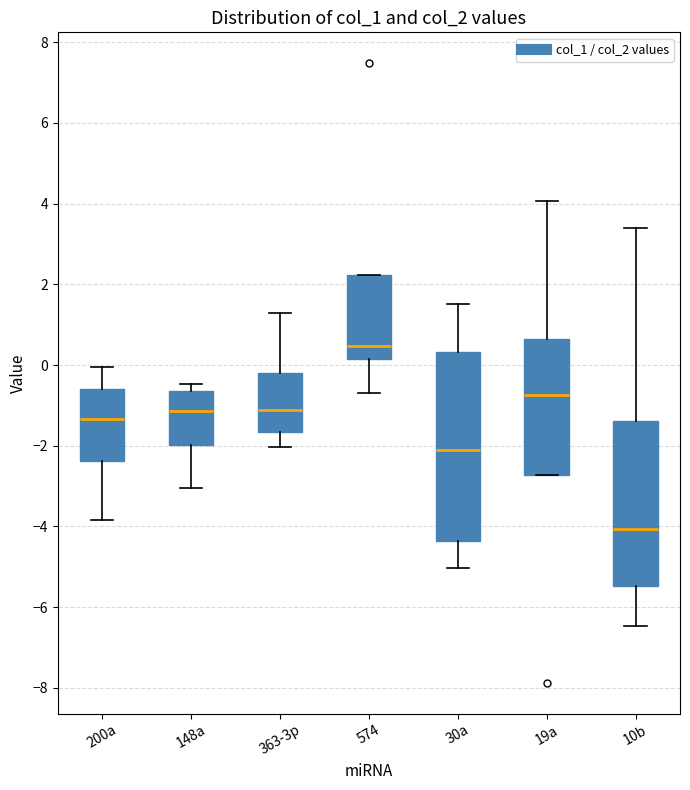

Which box's median line is the highest?

574